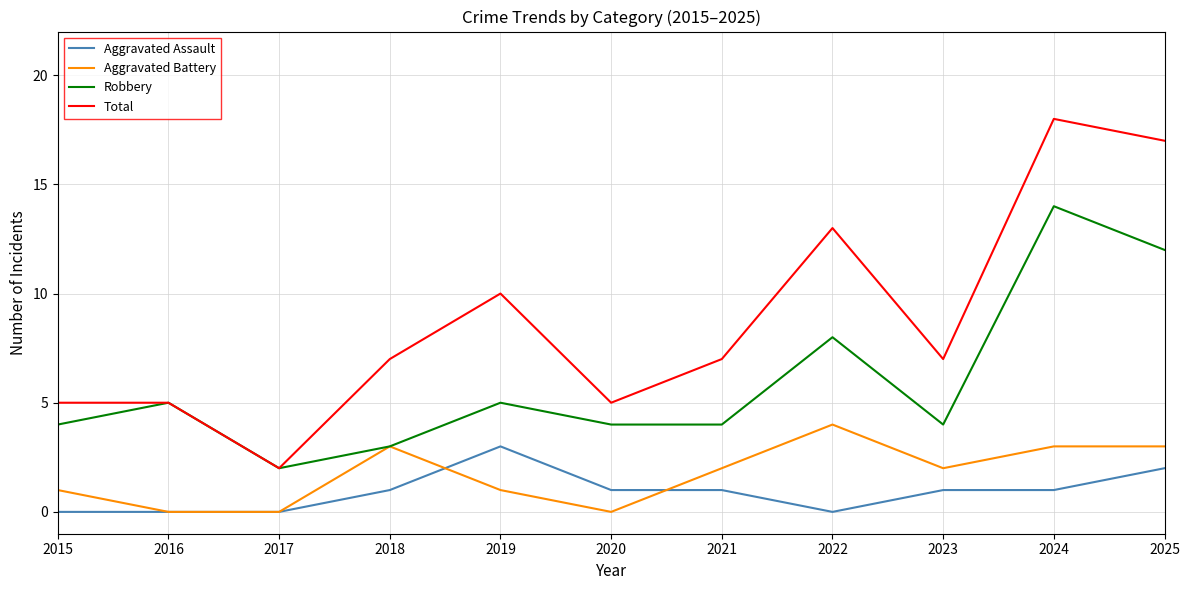

True or false: Robbery and Aggravated Assault intersect in this chart.

False